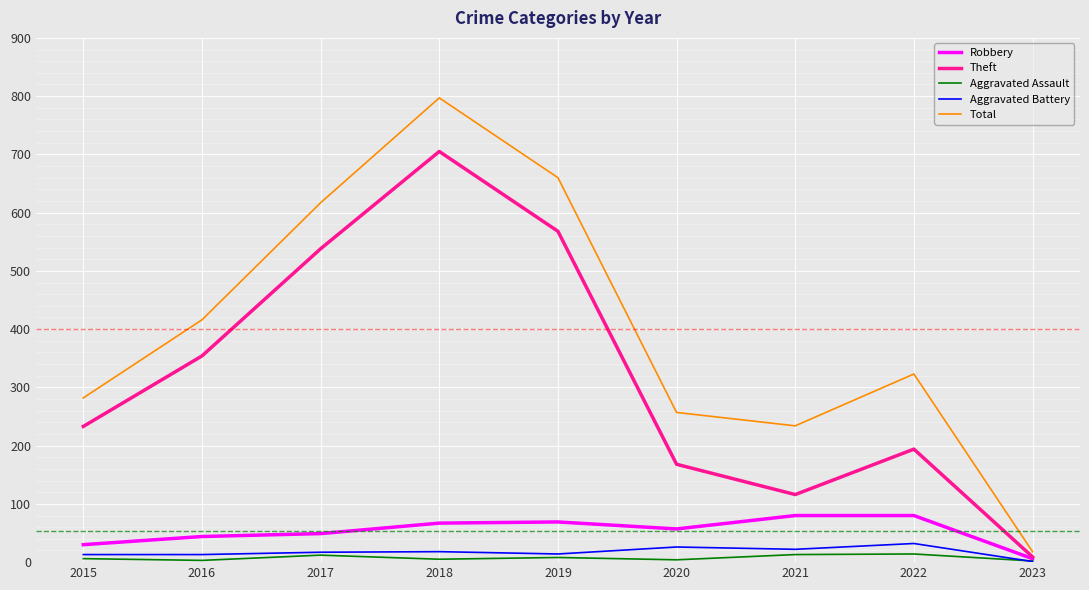

What is the sum of all Theft values?

2885